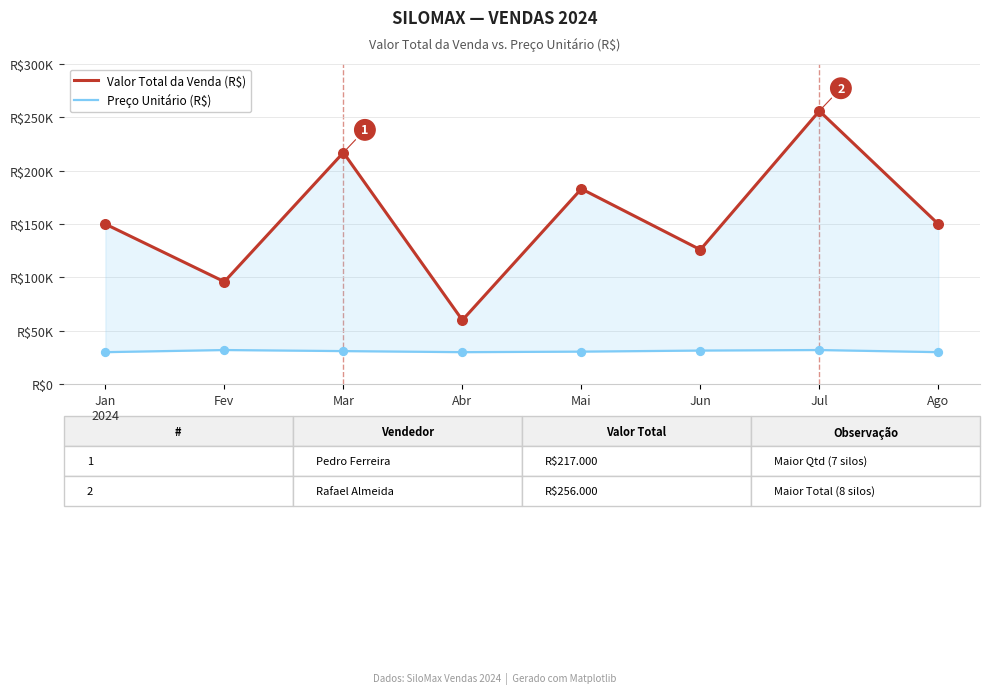

At how many categories does at least one series exceed 198705?

2